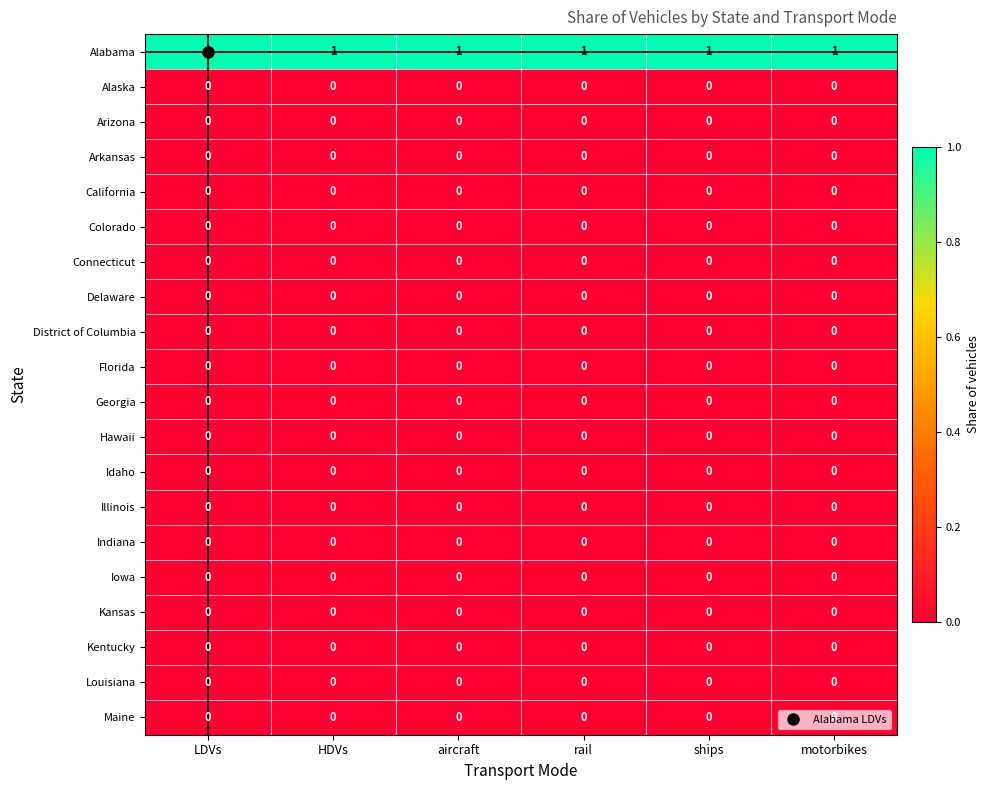

Which series has the largest total across all categories?

Alabama